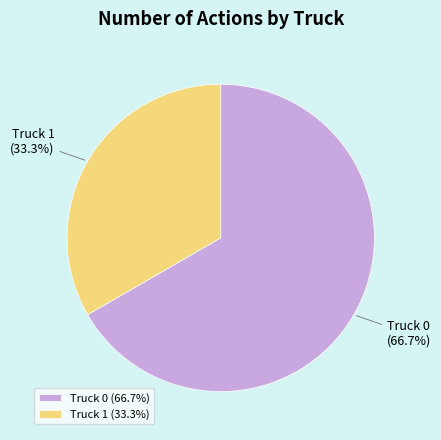

To the nearest percent, what is the difference between the Truck 1 and Truck 0 slice percentages?

33%